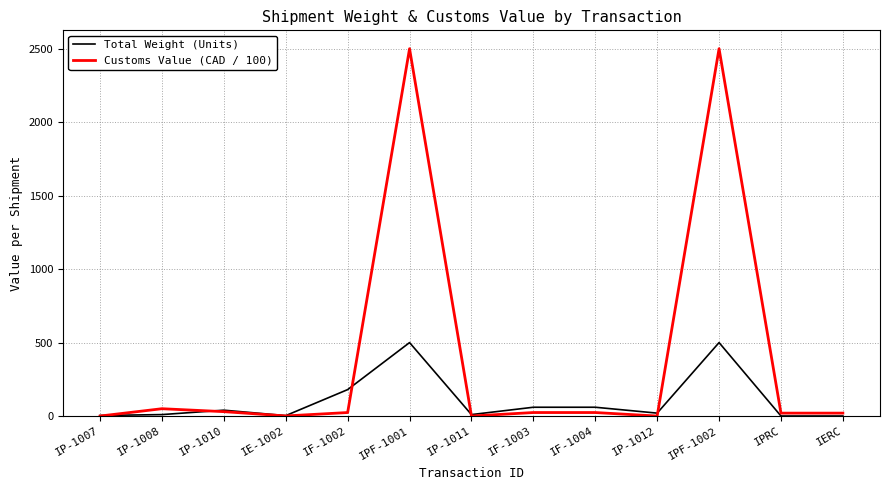

What position from the right is IERC?

1